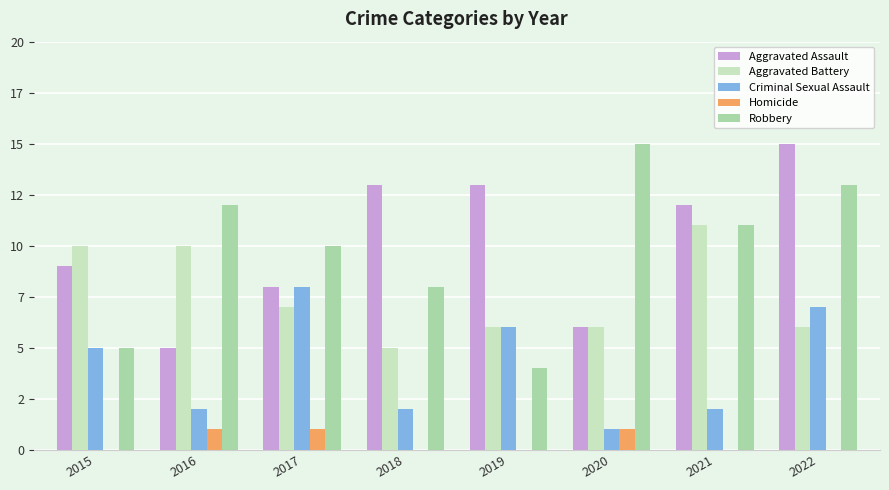

At which category is the sum across all series the highest?

2022